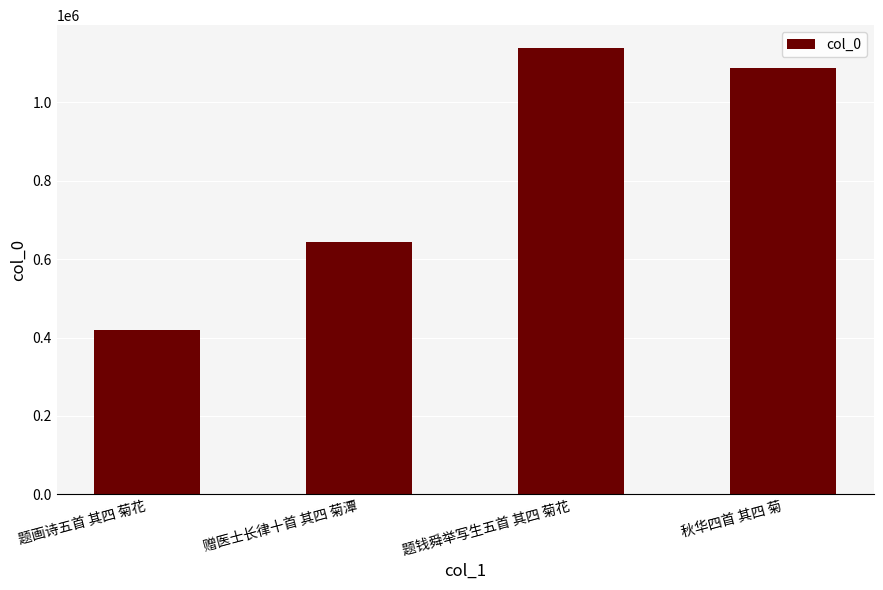

What position from the right is 题画诗五首 其四 菊花?

4